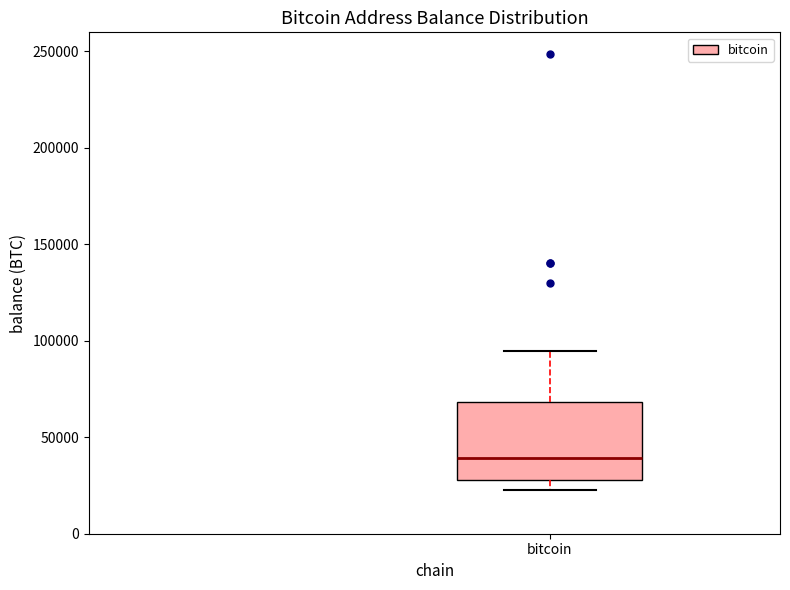

Where does the median line of the box for bitcoin sit on the y-axis? The values are not printed on the chart, so give them approximately, as read against the axis.

40000